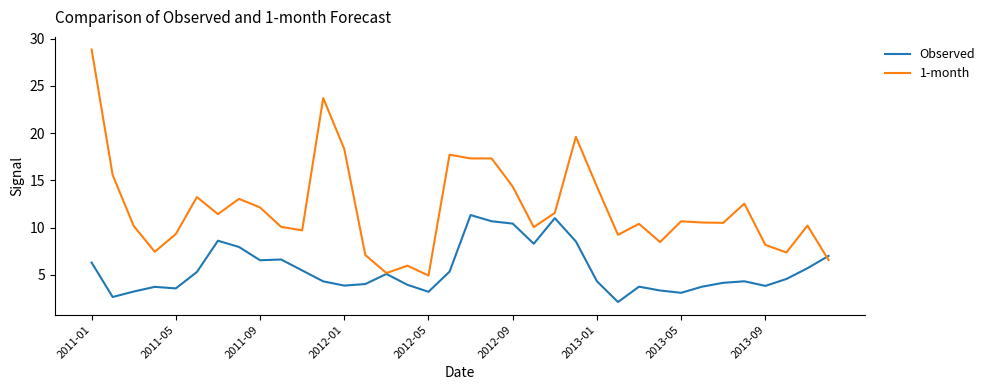

What is the difference between the second highest and second lowest values in the Observed series?

8.3